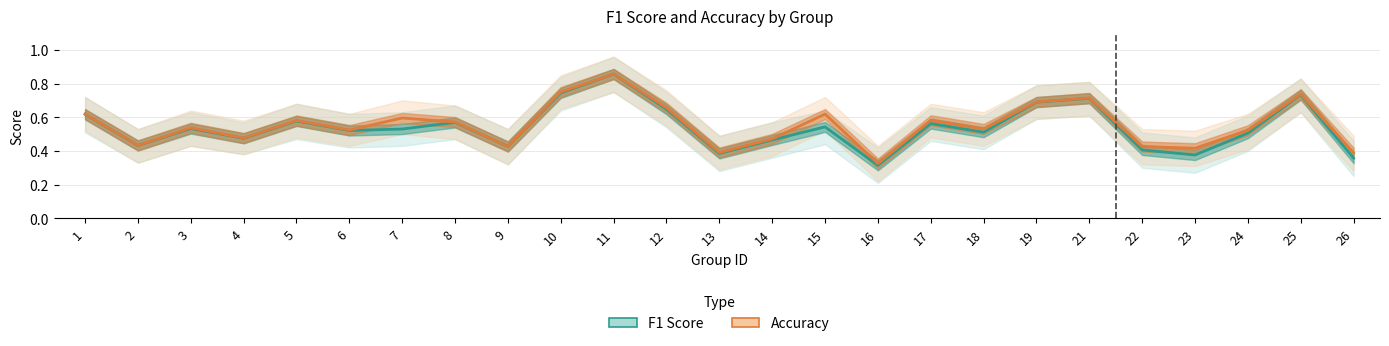

Which series has the largest range (max minus min)?

F1 Score